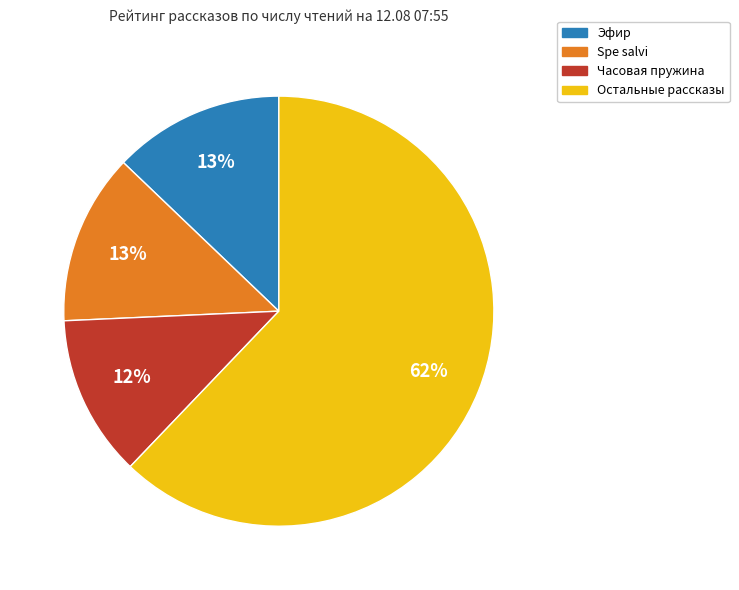

Between Остальные рассказы and Часовая пружина, which is larger?

Остальные рассказы